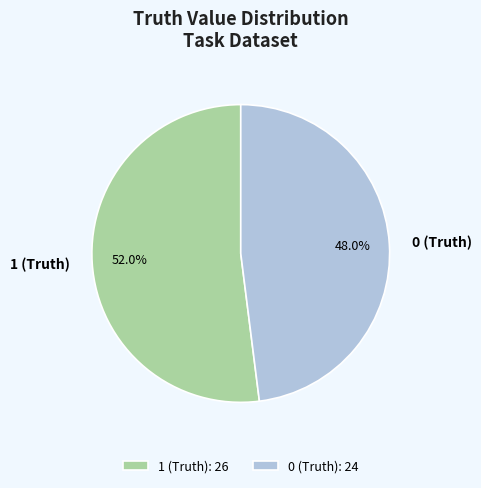

To the nearest percent, what portion does 0 (Truth) represent?

48%